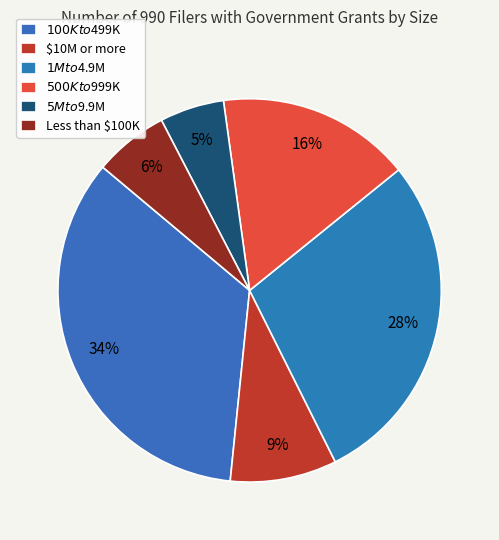

What is the ratio of the value at $10M or more to the value at $100K to $499K?

0.3